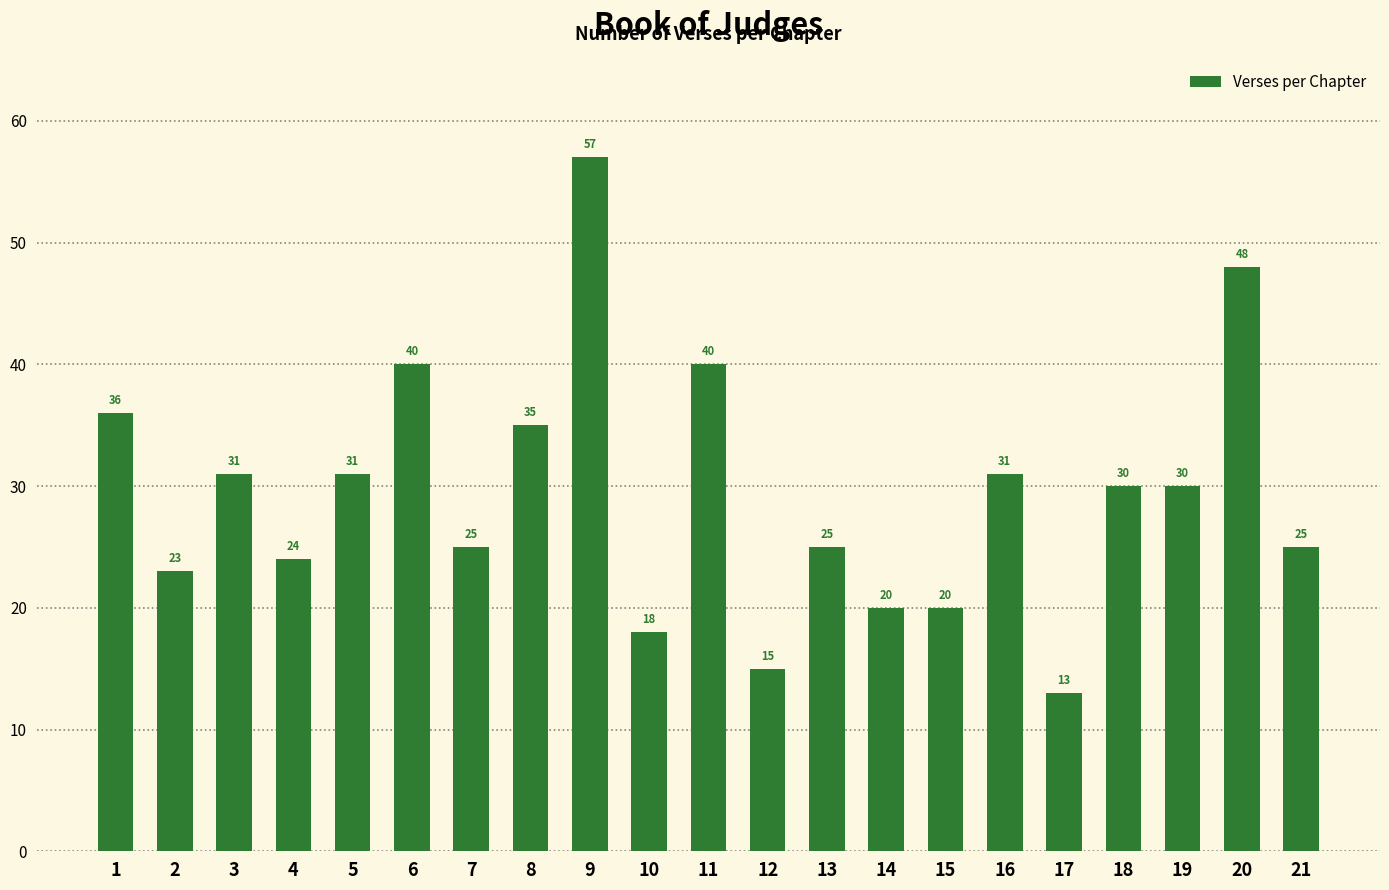

At which label does the data first exceed 30?

1